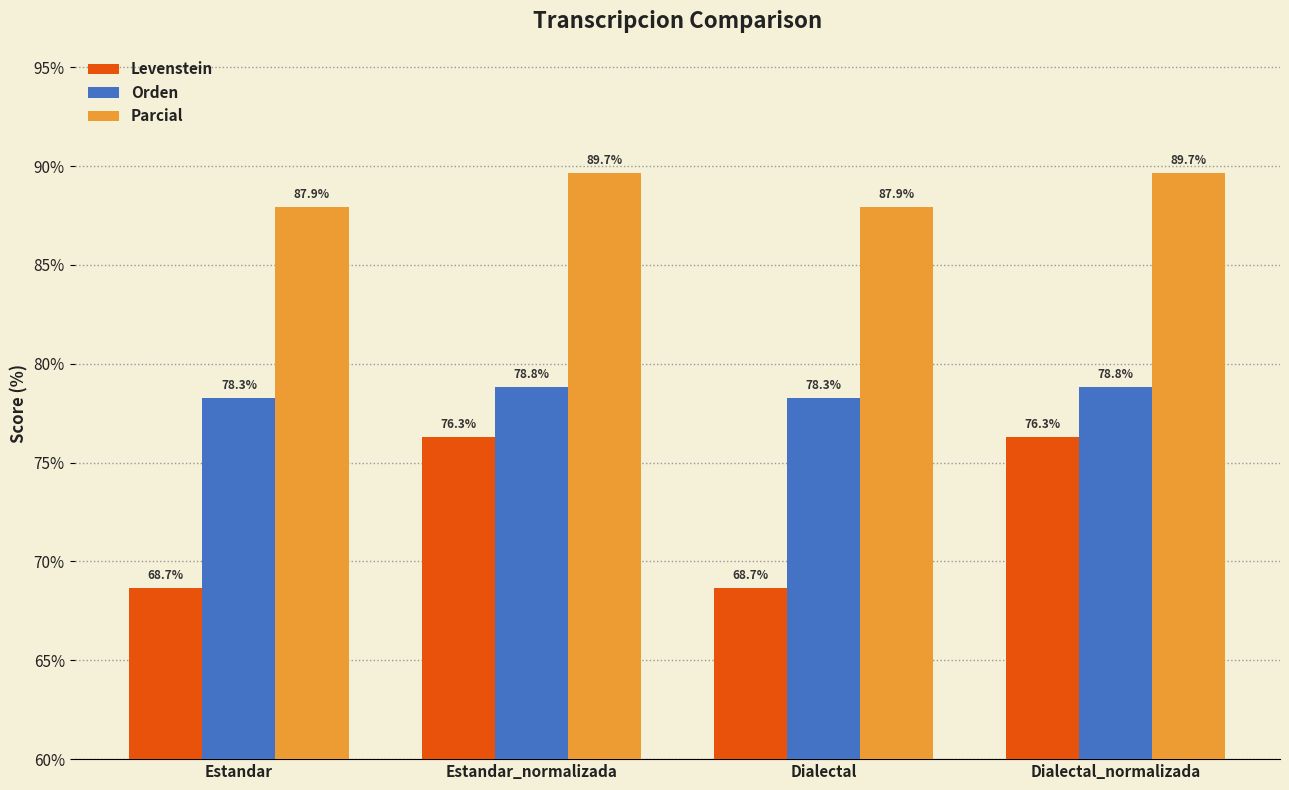

What position from the right is Estandar_normalizada?

3